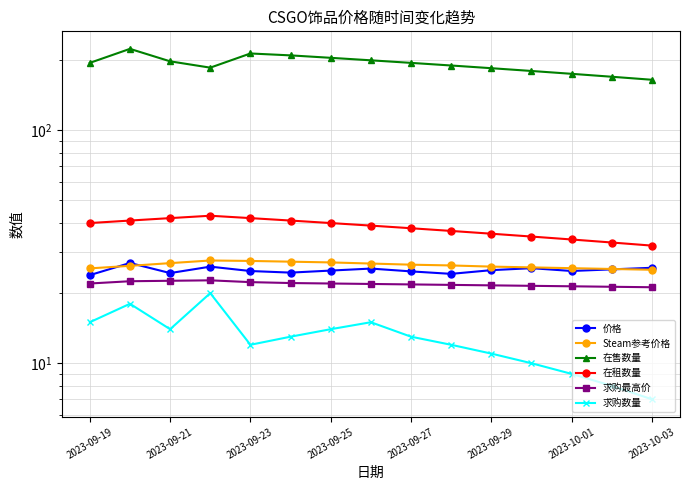

What is the difference between the 求购数量 values at 11 and 2023-09-19?

5.0